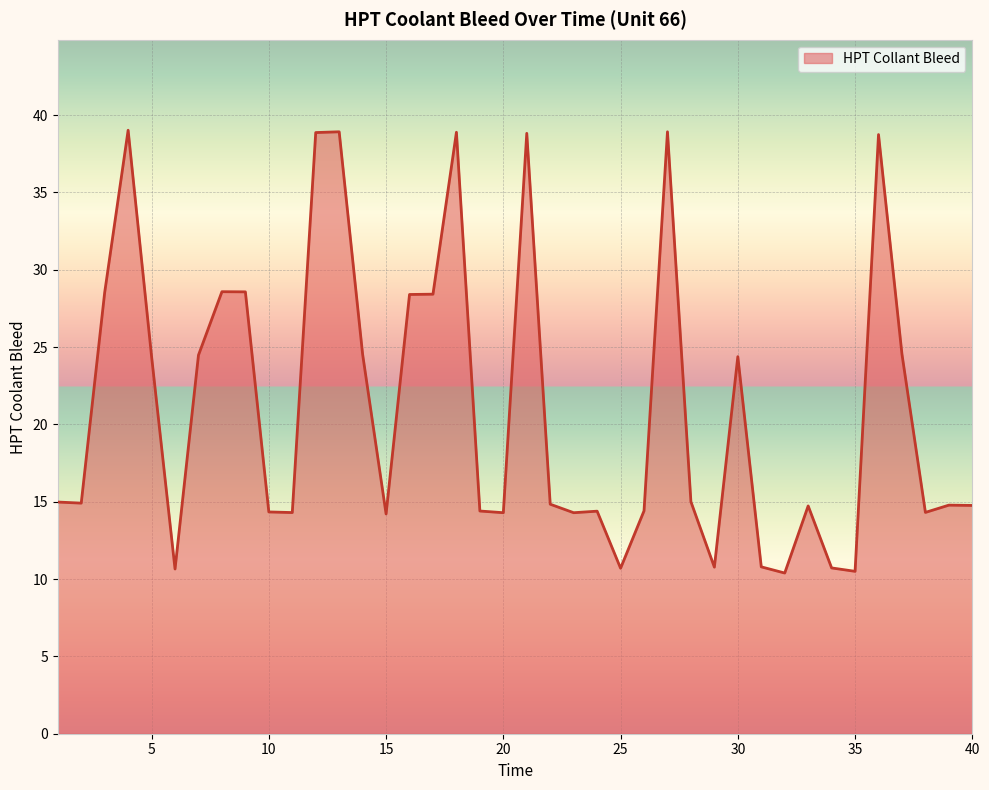

What is the difference between the maximum and minimum values?

28.6